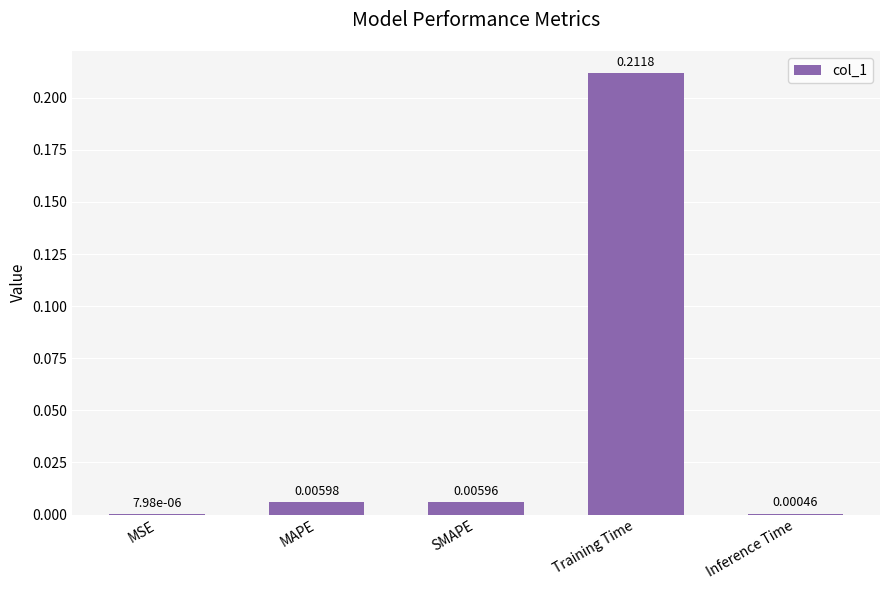

At which label is the value closest to 0?

MSE